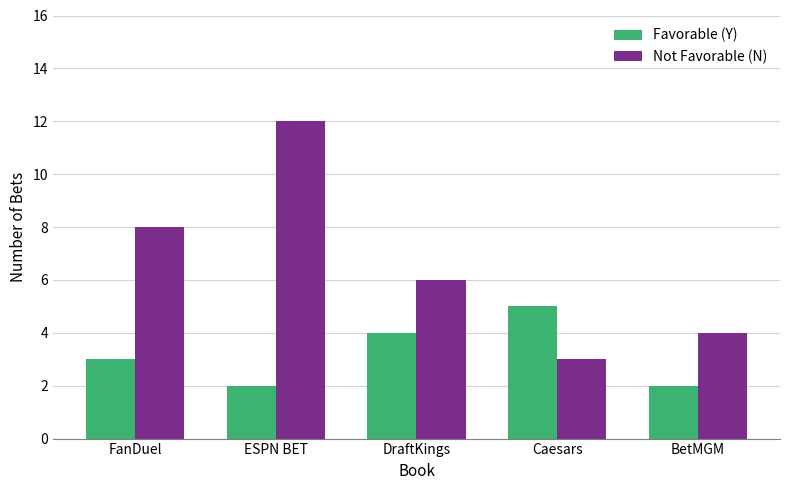

How many categories are shown in the chart?

5